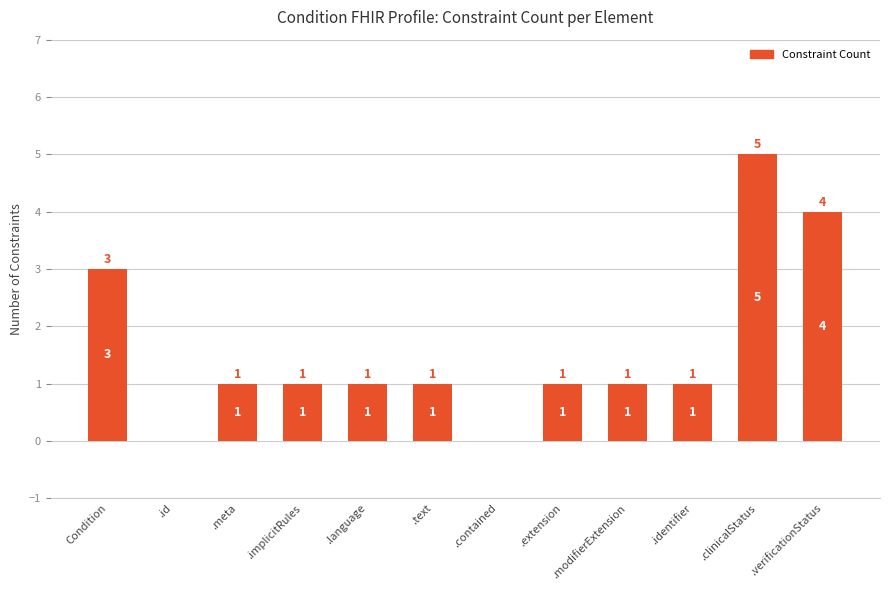

Reading right to left, list all the values displayed in this chart.

.verificationStatus=4	.clinicalStatus=5	.identifier=1	.modifierExtension=1	.extension=1	.contained=0	.text=1	.language=1	.implicitRules=1	.meta=1	.id=0	Condition=3